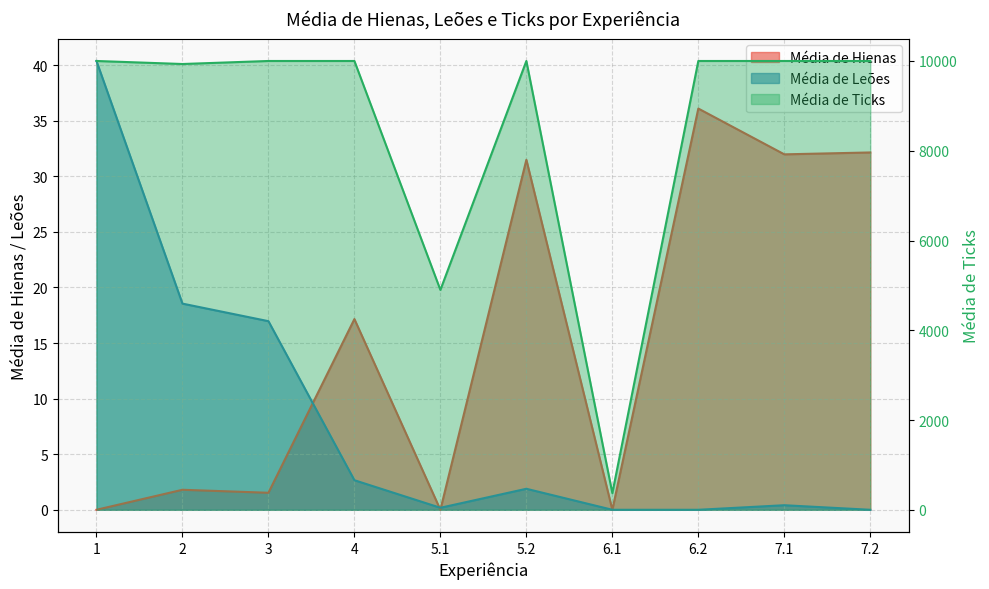

How many interior local valleys does the Média de Hienas series have?

4